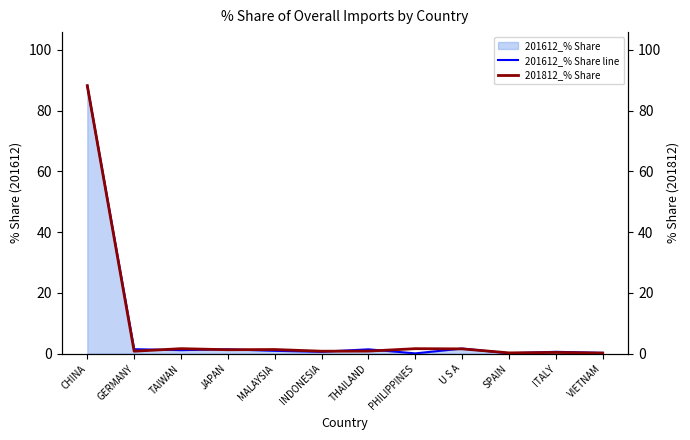

True or false: 201612_% Share line has more than 1 interior local peaks.

True